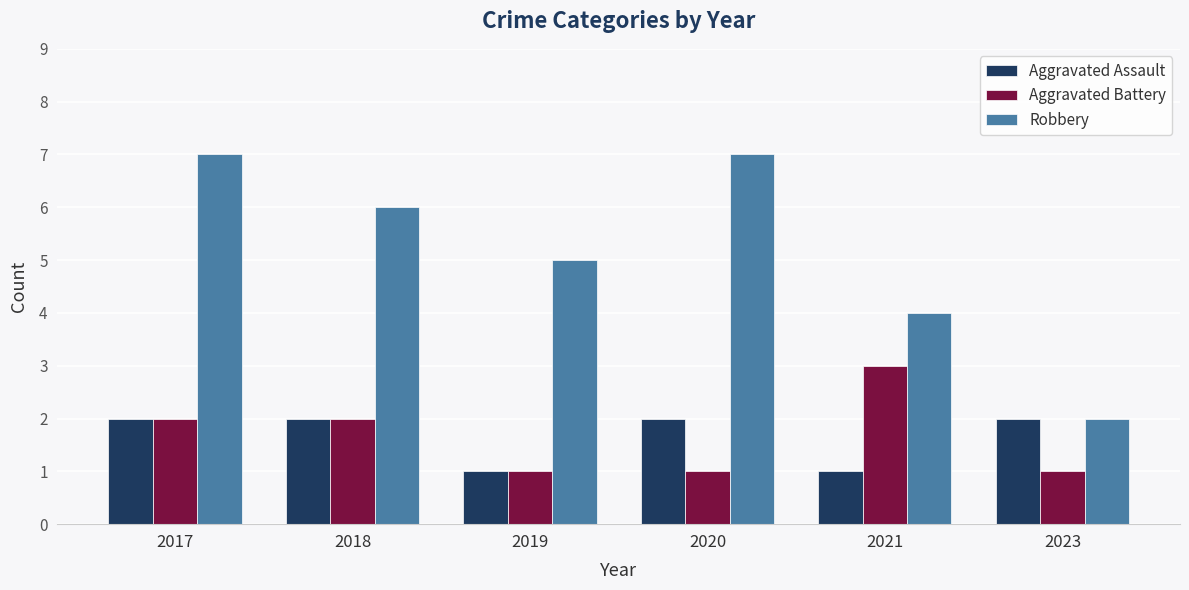

Does the chart contain any negative values?

No